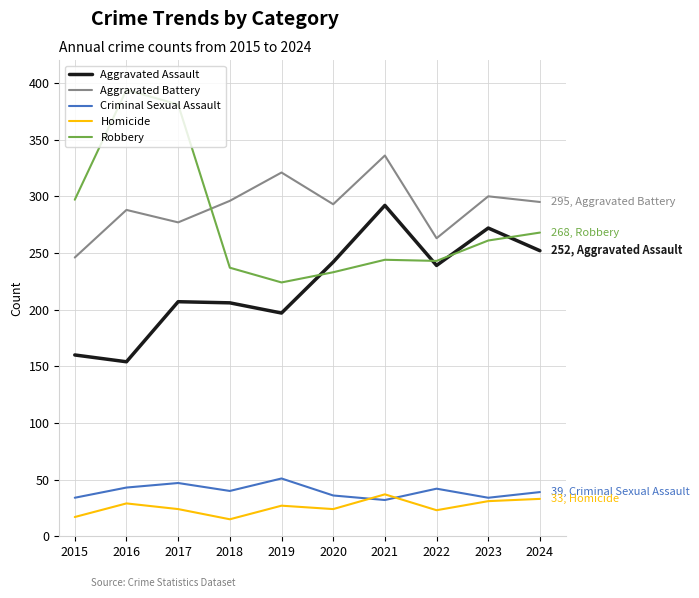

Between 2016 and 2018, which series saw the biggest shift?

Robbery